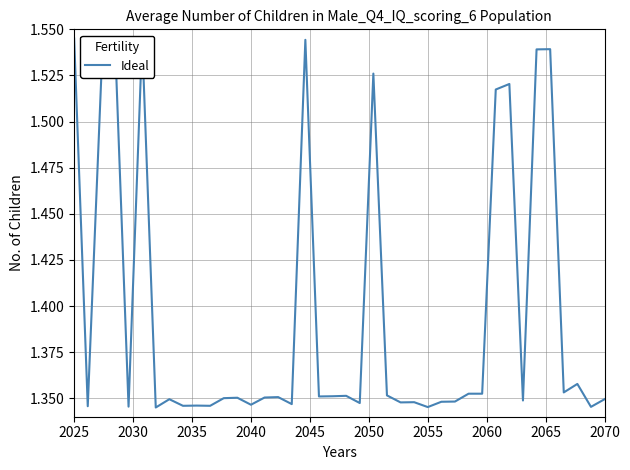

The chart shows a value of 2.0 at 17. True or false?

False